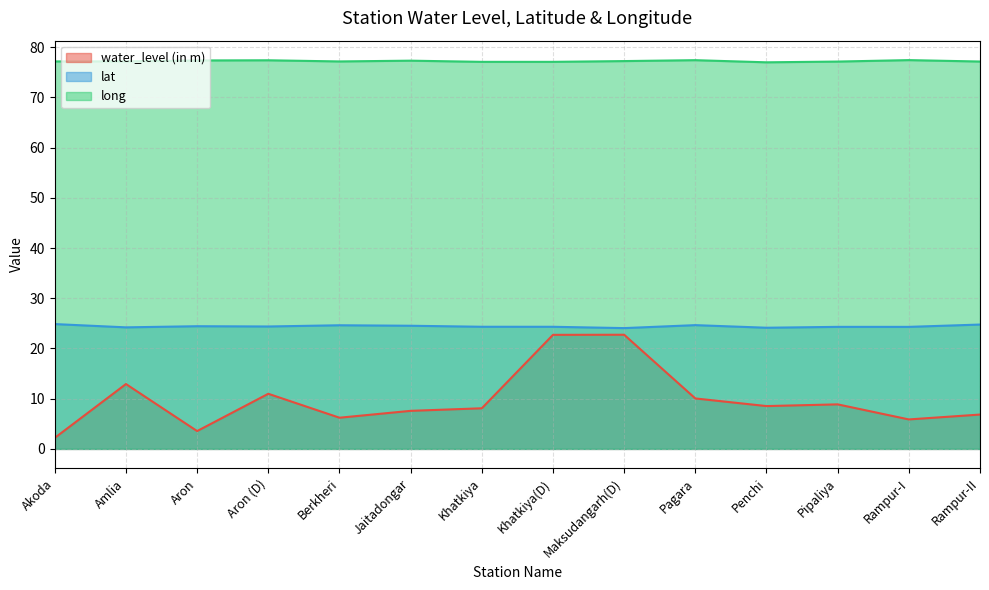

How many data points in water_level (in m) are less than 8?

6